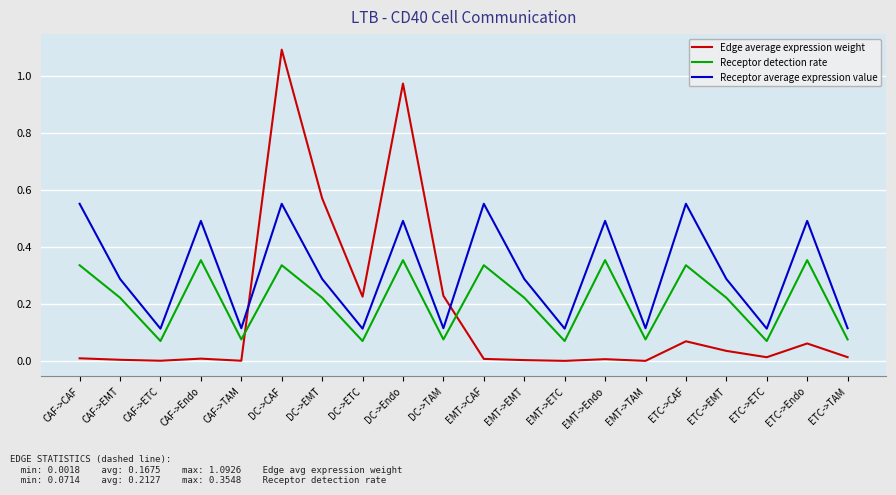

Which series has the widest spread of values?

Edge average expression weight